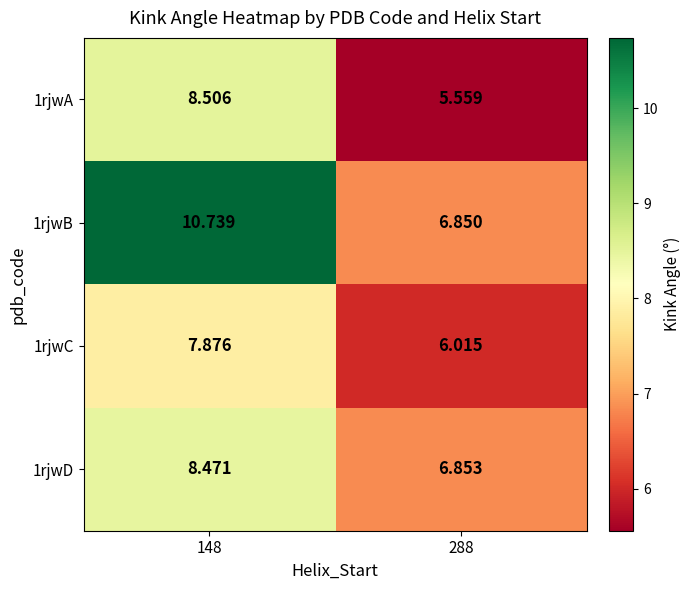

What is the difference between the highest and lowest values at 148?

2.9